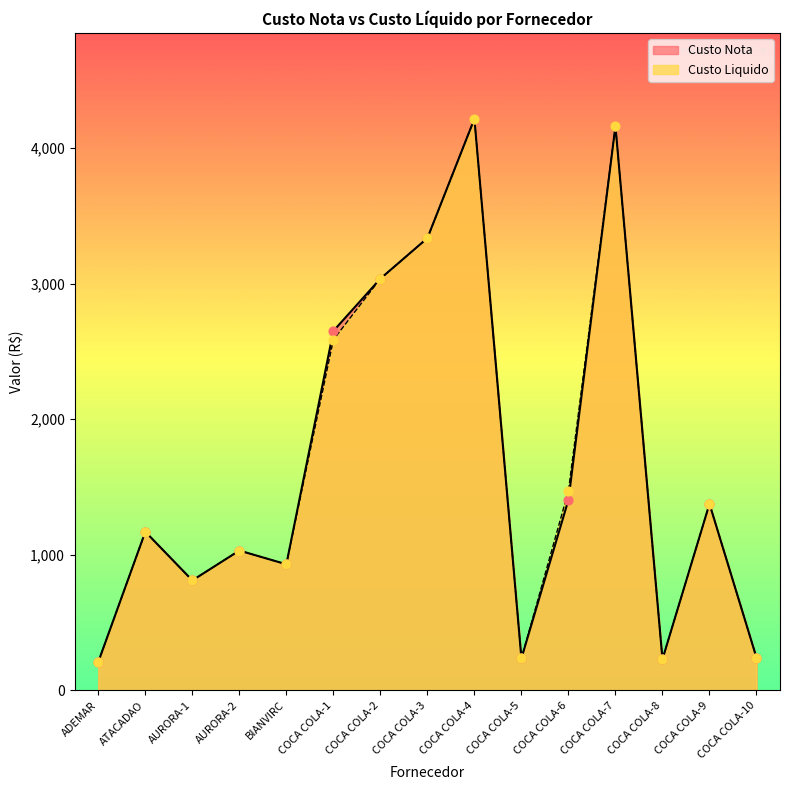

Which series has the largest total across all categories?

Custo Liquido